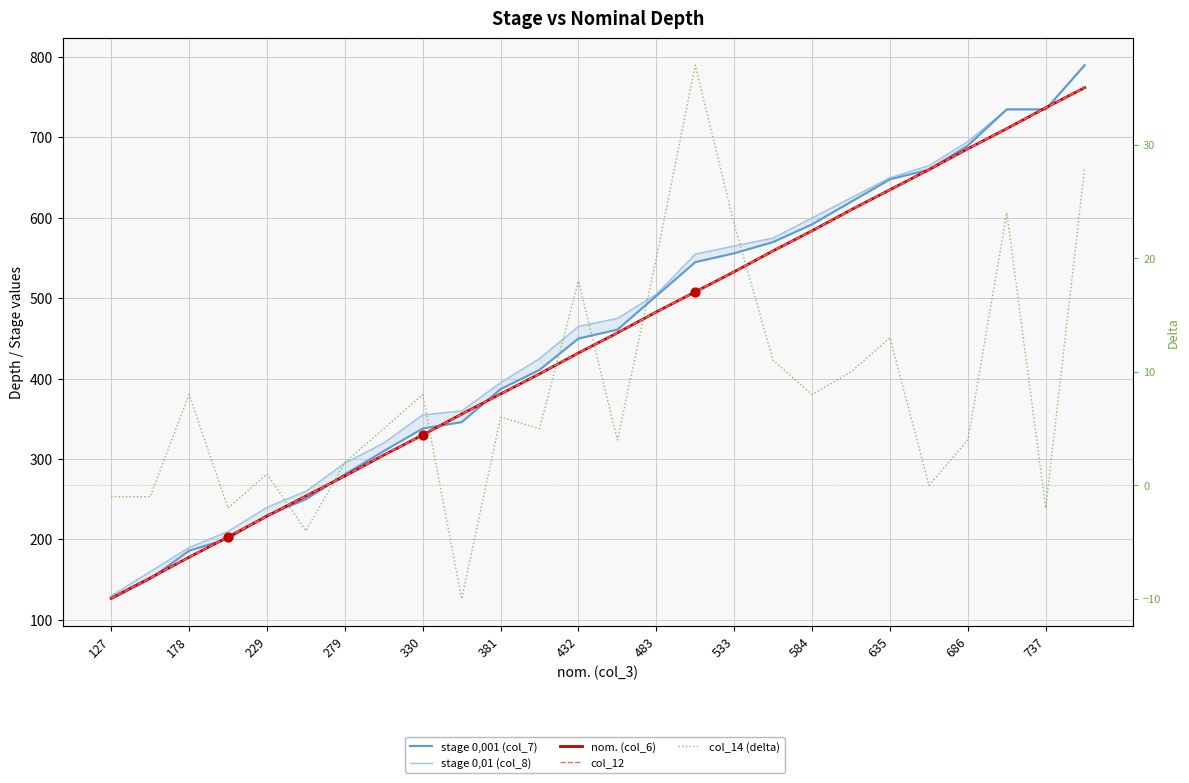

Which series has the largest total across all categories?

stage 0,01 (col_8)